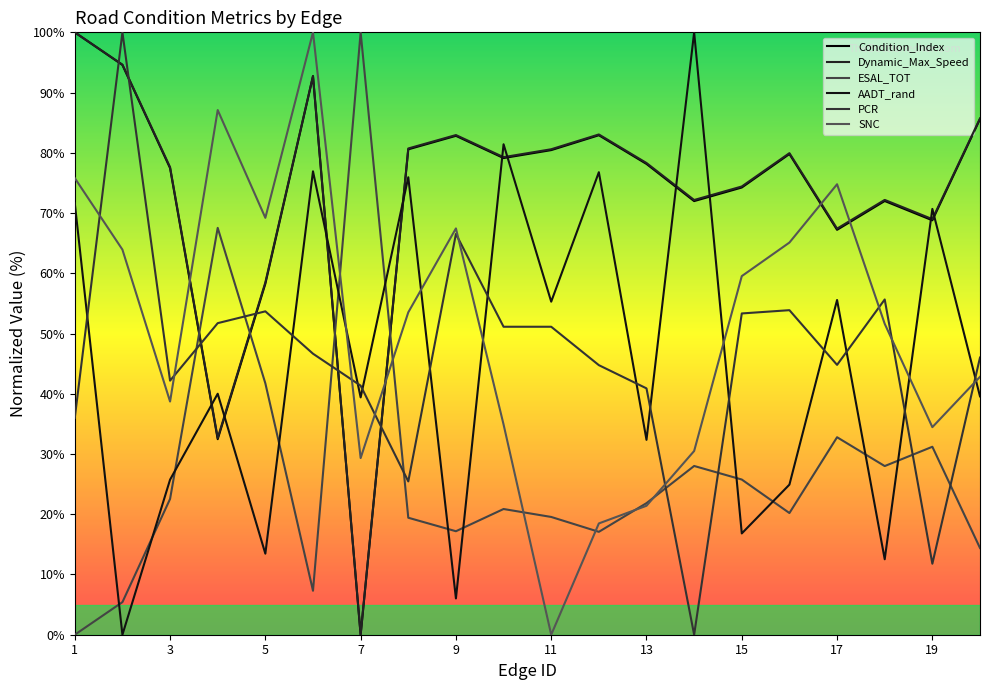

Where is the first local maximum for PCR?

3